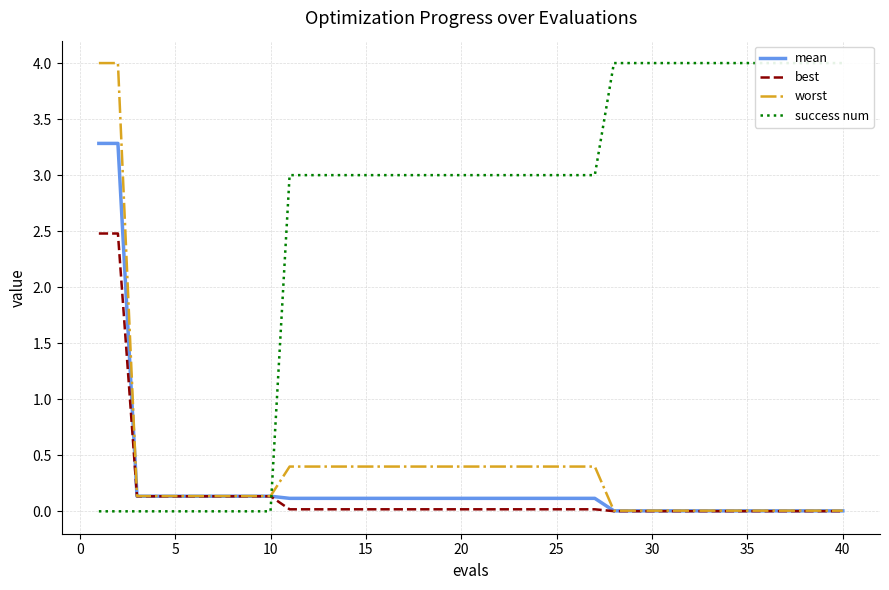

The worst series shows 0.6 at 15. True or false?

False